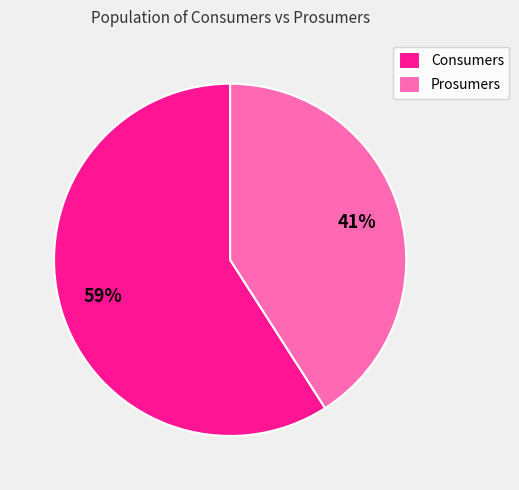

How many slices are in this pie chart?

2